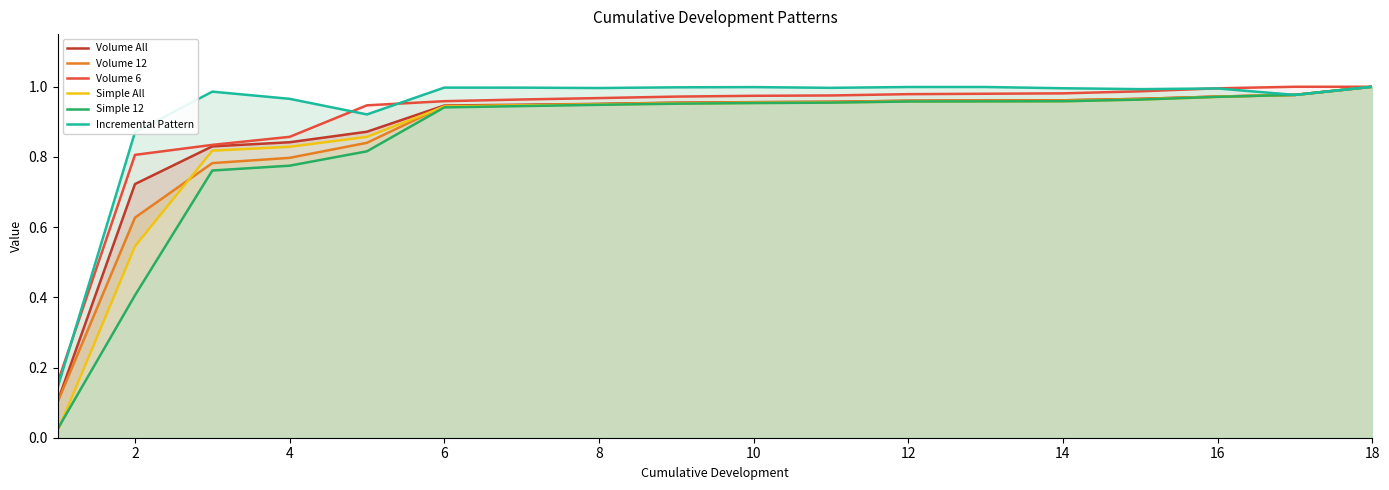

What is the average value of the Volume 12 series?

0.9